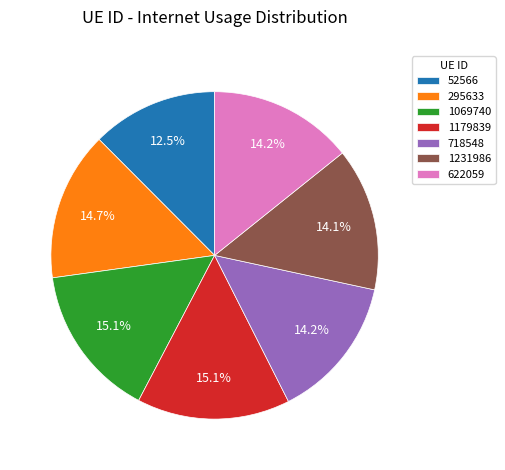

To the nearest percent, what is the combined percentage of 295633 and 622059?

29%